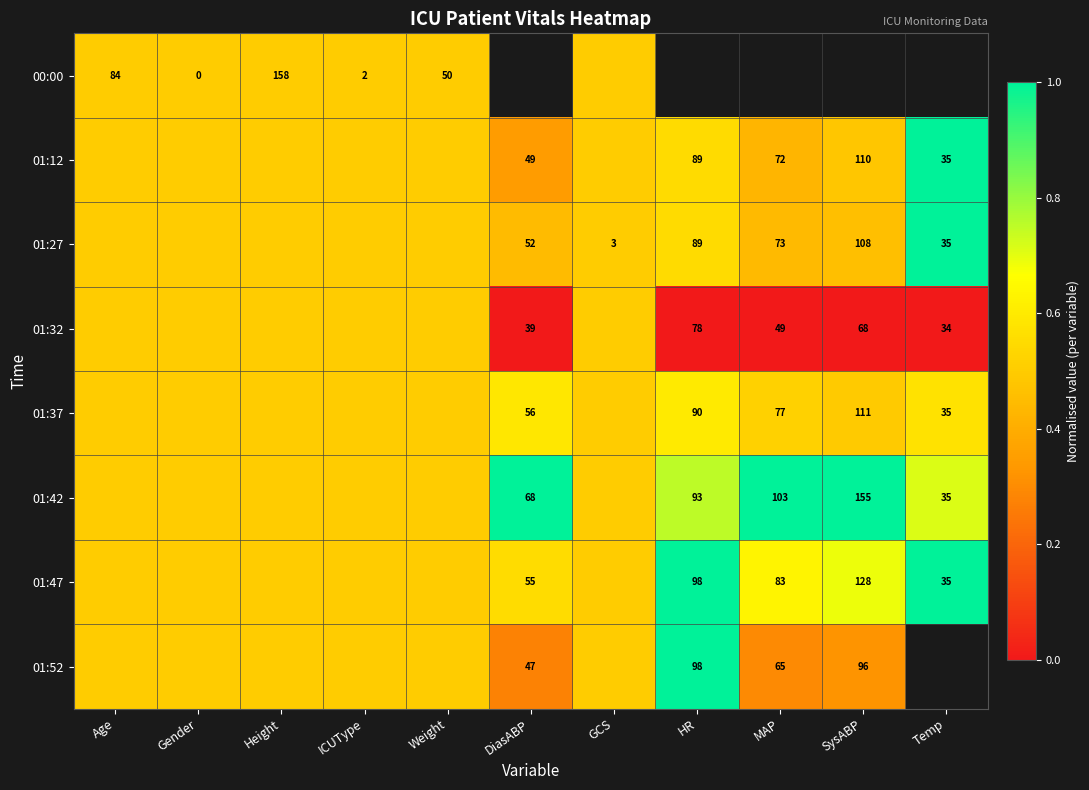

True or false: 01:12 has a value of 124.2 at HR.

False